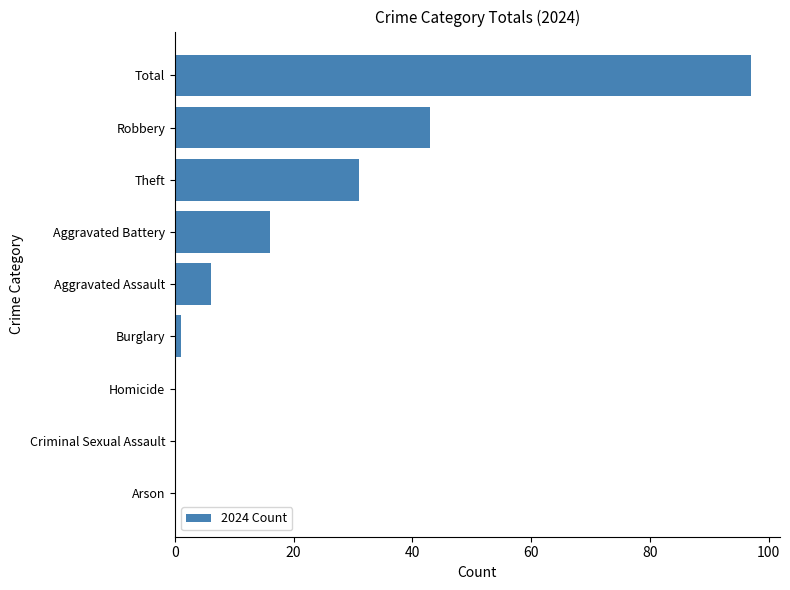

The chart shows a value of 0 at Arson. True or false?

True